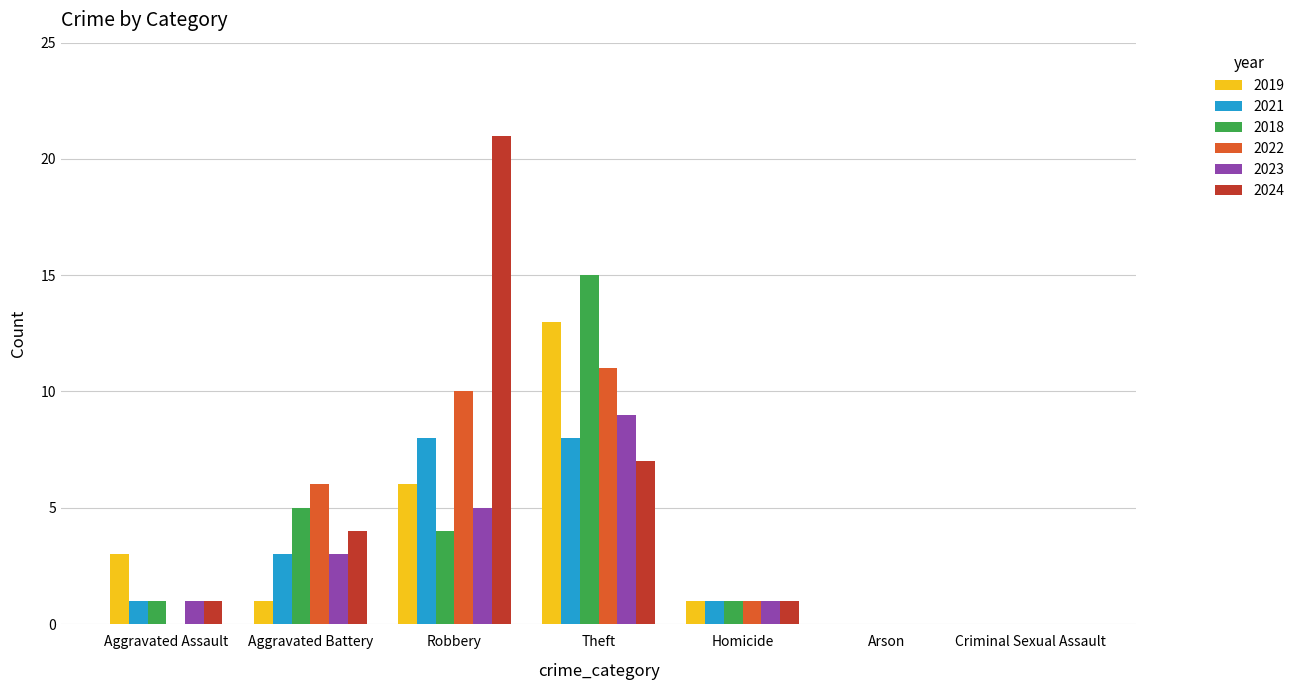

Which series has the largest total across all categories?

2024